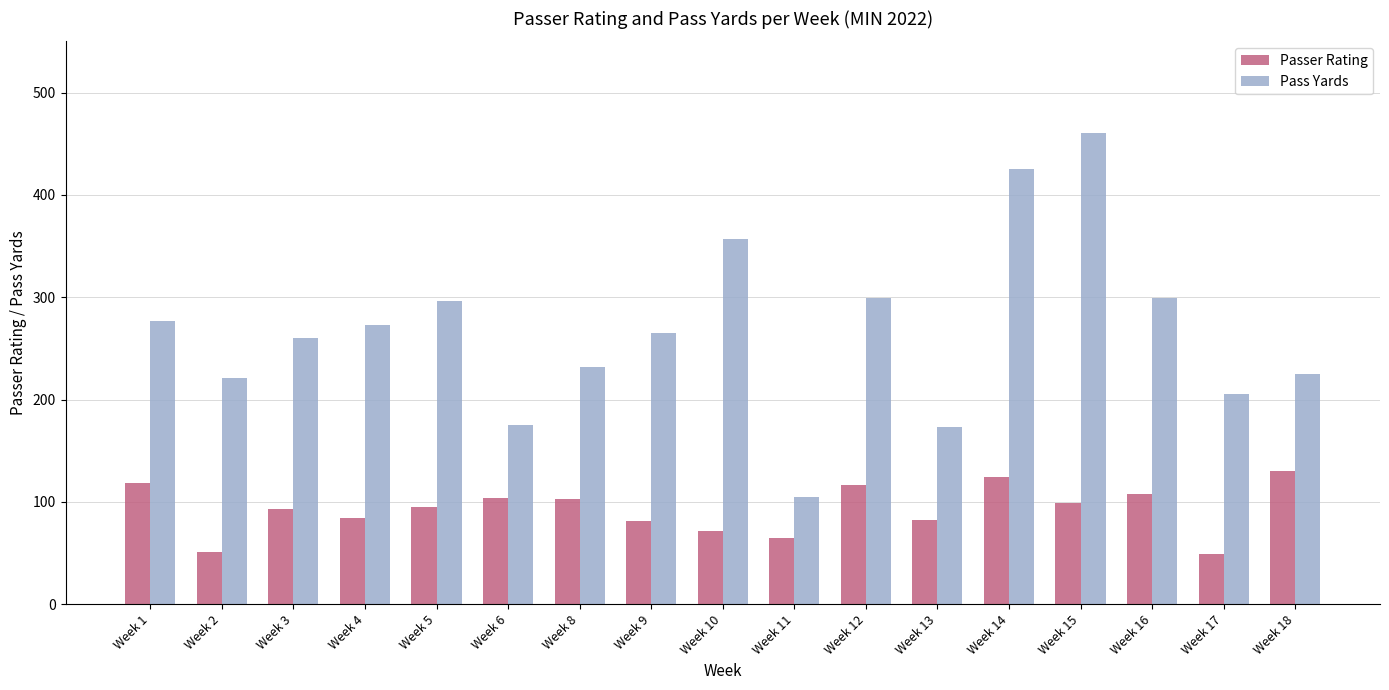

How many bars are there in total?

34